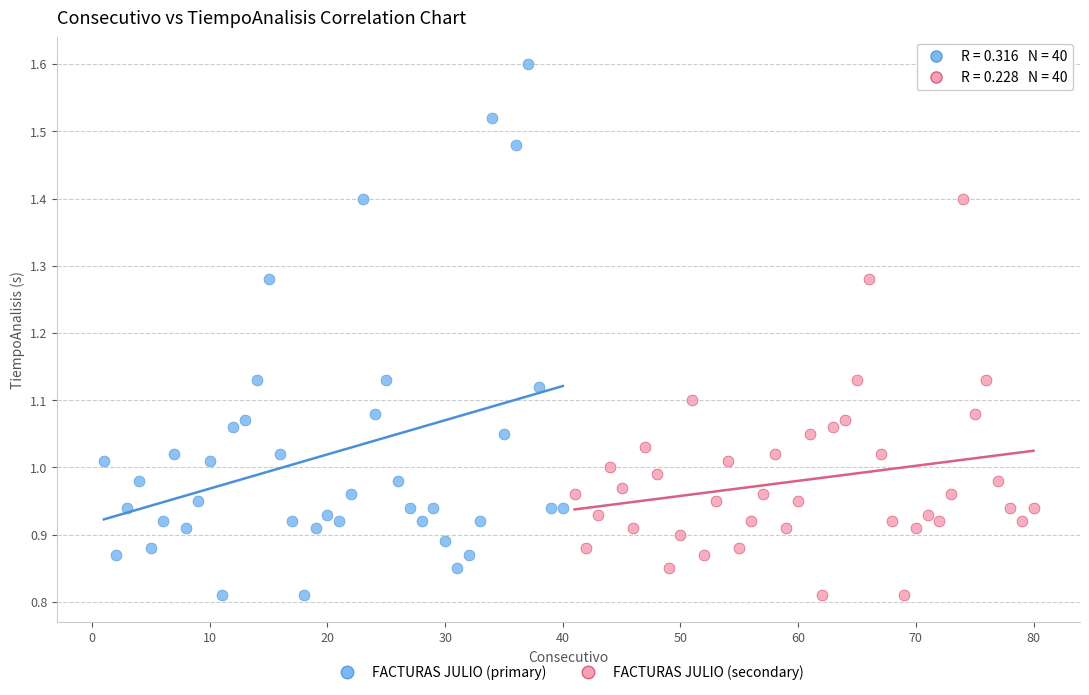

Which series has the largest Y range (max minus min)?

FACTURAS JULIO (primary)